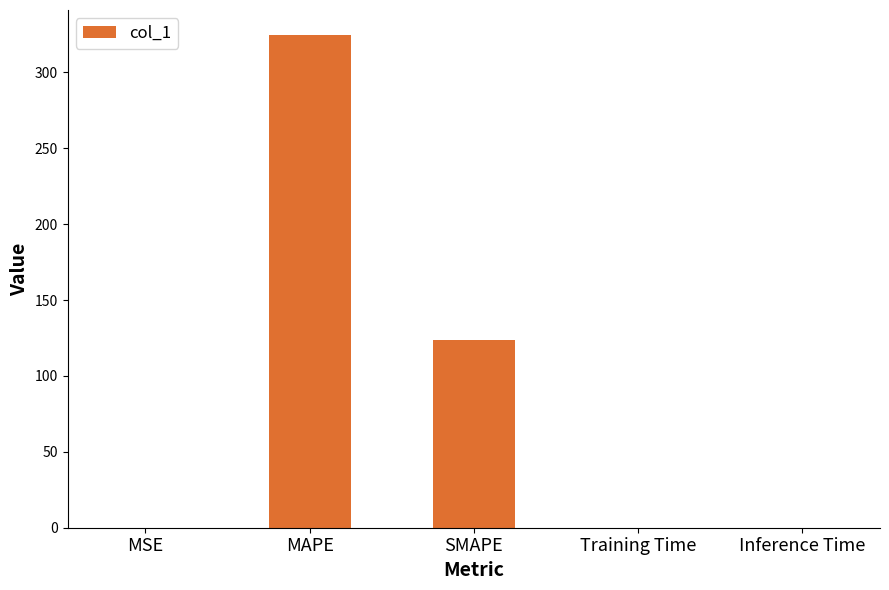

Reading left to right, transcribe all the data shown in this chart.

MSE=0.1	MAPE=324.8	SMAPE=123.8	Training Time=0.1	Inference Time=0.1